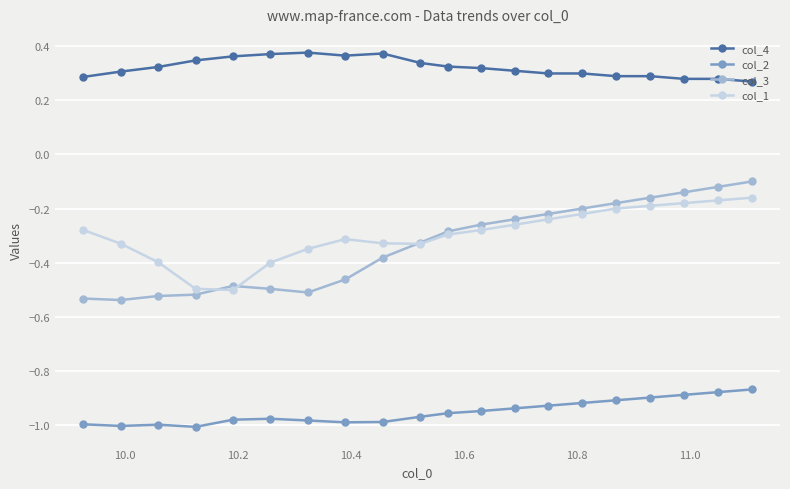

Which series has the largest range (max minus min)?

col_3